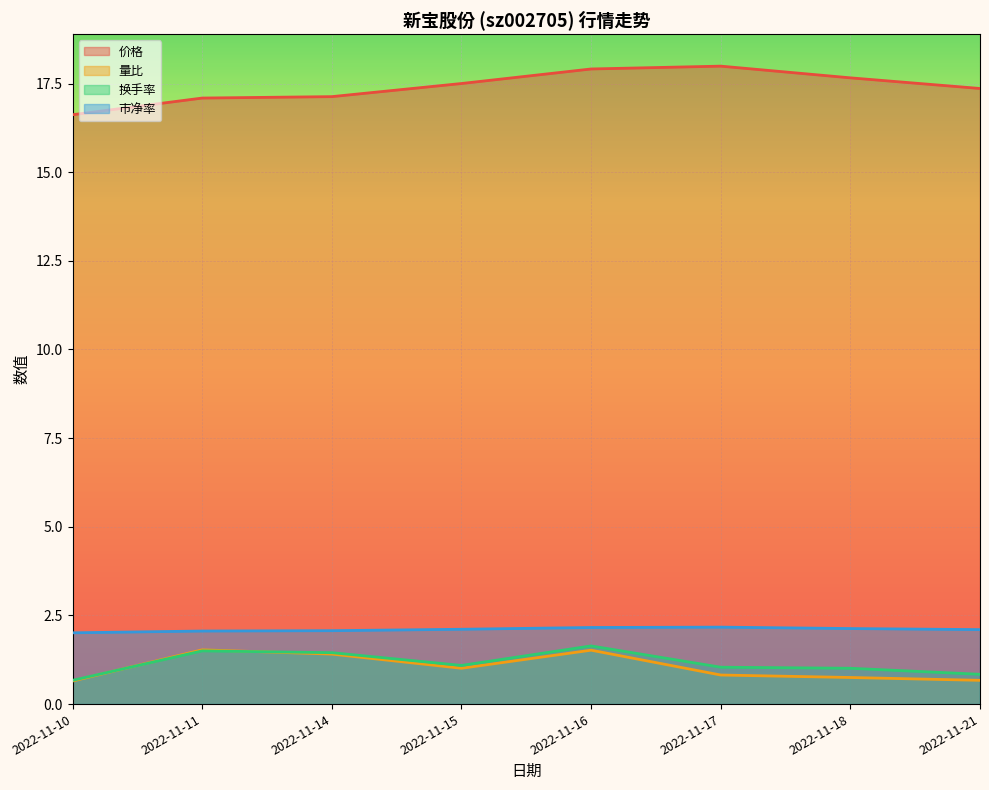

In 价格, how many points are higher than both neighbors (excluding endpoints)?

1